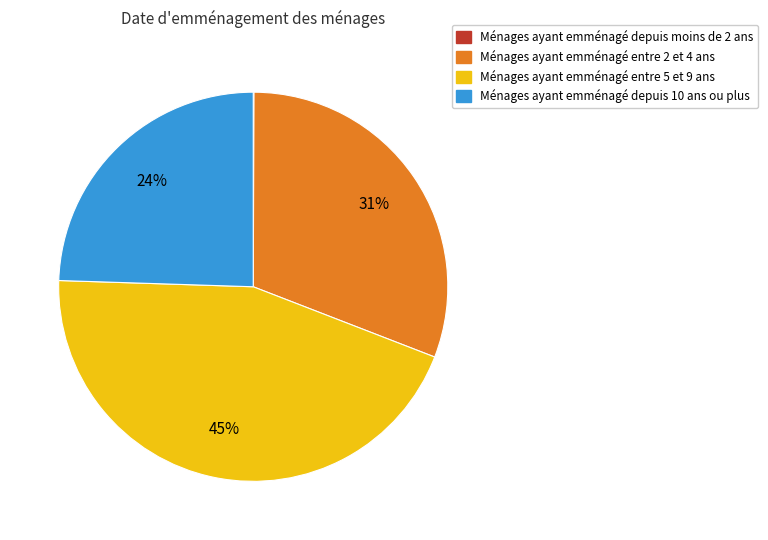

To the nearest percent, what is the difference between the largest and smallest slice percentages?

45%